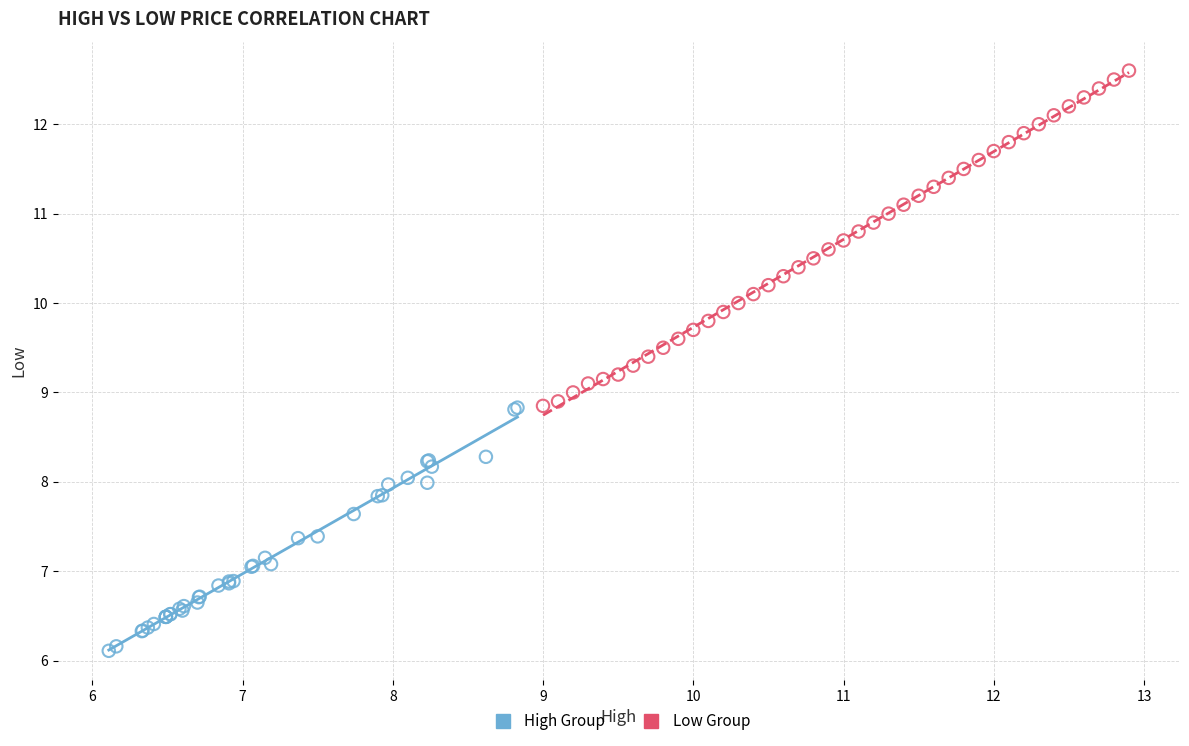

Which series has the largest Y range (max minus min)?

Low Group